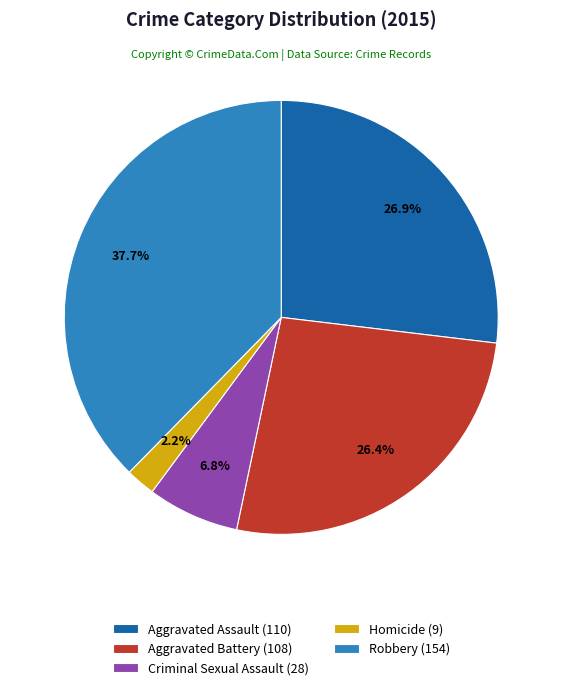

Which slice is the smallest?

Homicide